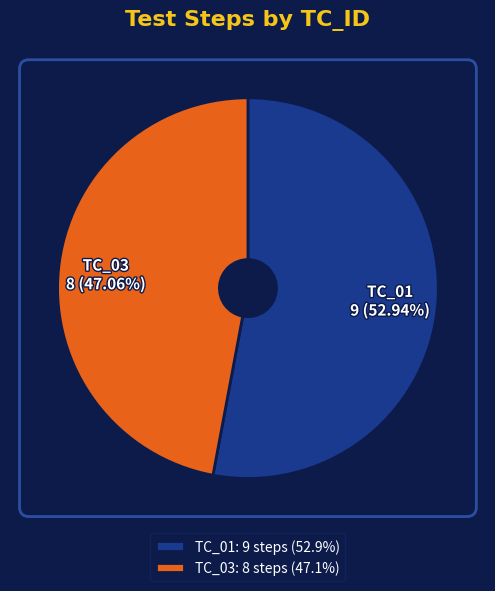

Is there any slice that represents more than half of the pie?

Yes